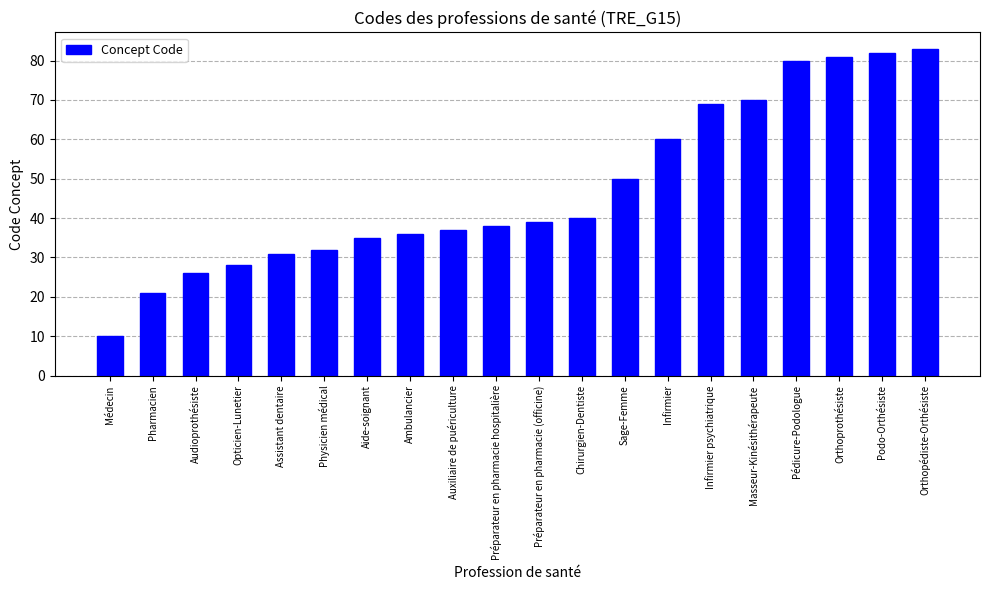

Reading left to right, list all the values displayed in this chart.

Médecin=10	Pharmacien=21	Audioprothésiste=26	Opticien-Lunetier=28	Assistant dentaire=31	Physicien médical=32	Aide-soignant=35	Ambulancier=36	Auxiliaire de puériculture=37	Préparateur en pharmacie hospitalière=38	Préparateur en pharmacie (officine)=39	Chirurgien-Dentiste=40	Sage-Femme=50	Infirmier=60	Infirmier psychiatrique=69	Masseur-Kinésithérapeute=70	Pédicure-Podologue=80	Orthoprothésiste=81	Podo-Orthésiste=82	Orthopédiste-Orthésiste=83